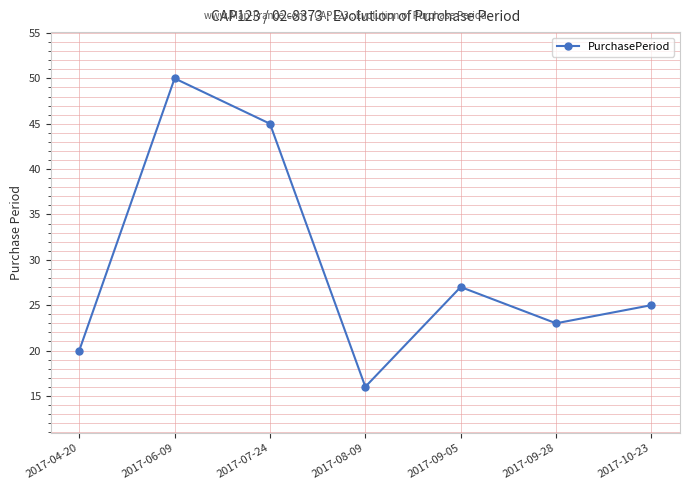

Reading left to right, list all the values displayed in this chart.

2017-04-20=20	2017-06-09=50	2017-07-24=45	2017-08-09=16	2017-09-05=27	2017-09-28=23	2017-10-23=25